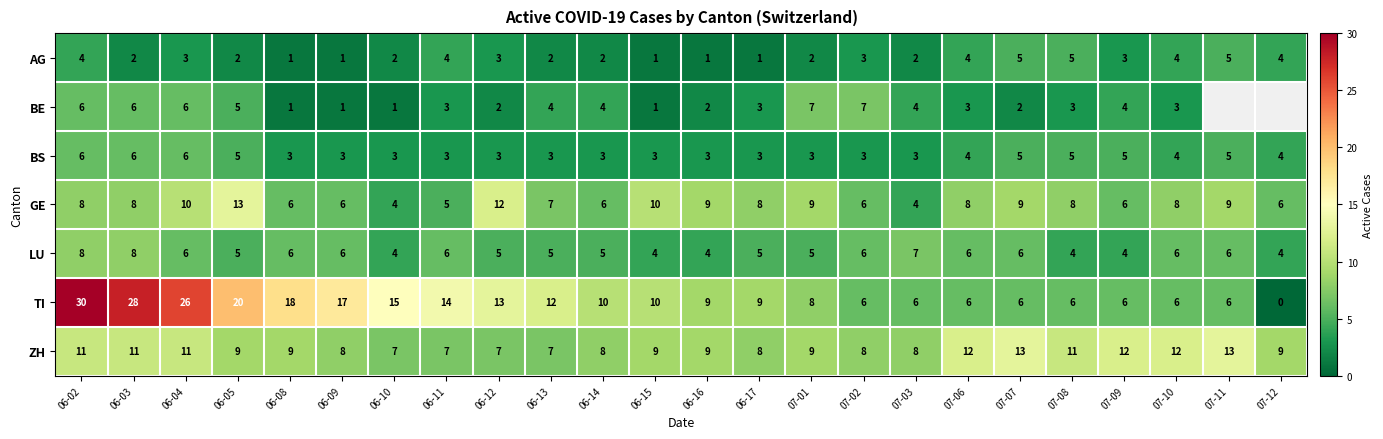

Between 07-02 and 07-01, which is larger?

07-02